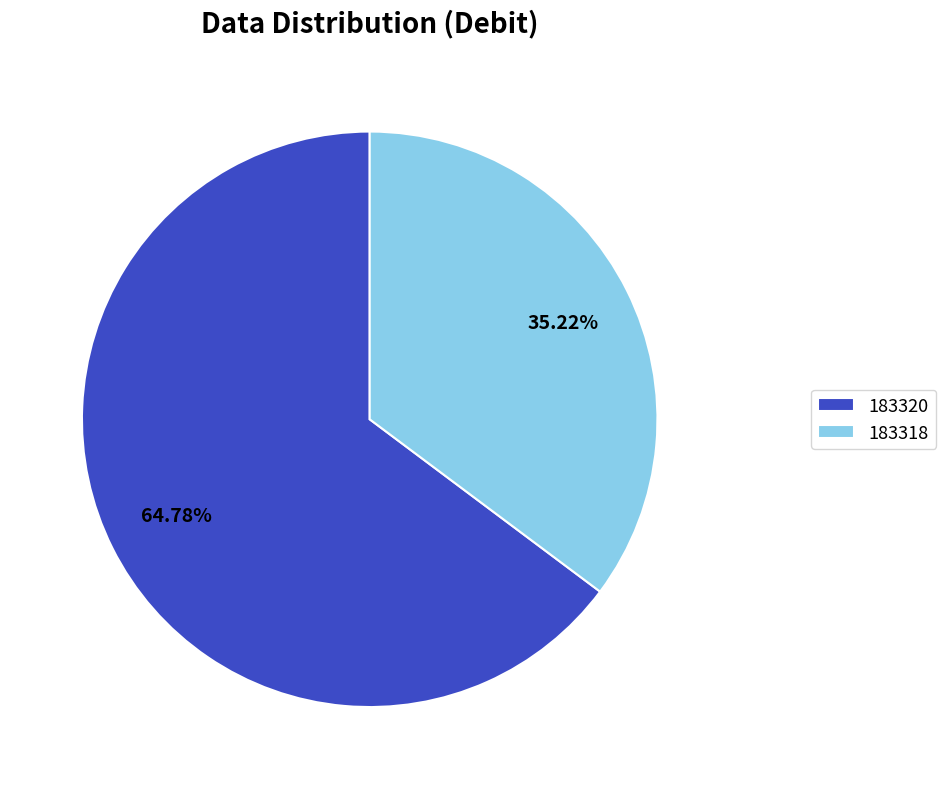

Which slice is the largest?

183320